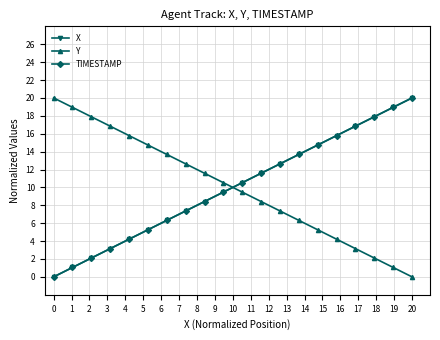

What is the highest value of the TIMESTAMP series?

20.0